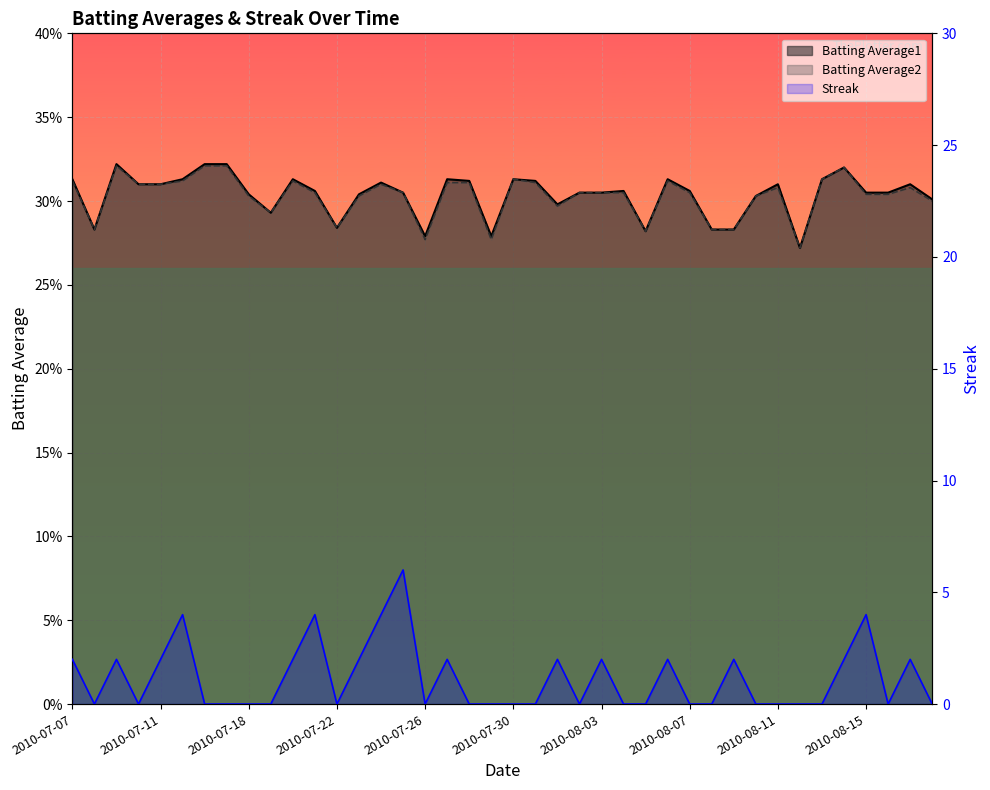

What is the maximum value for Batting Average2?

0.3